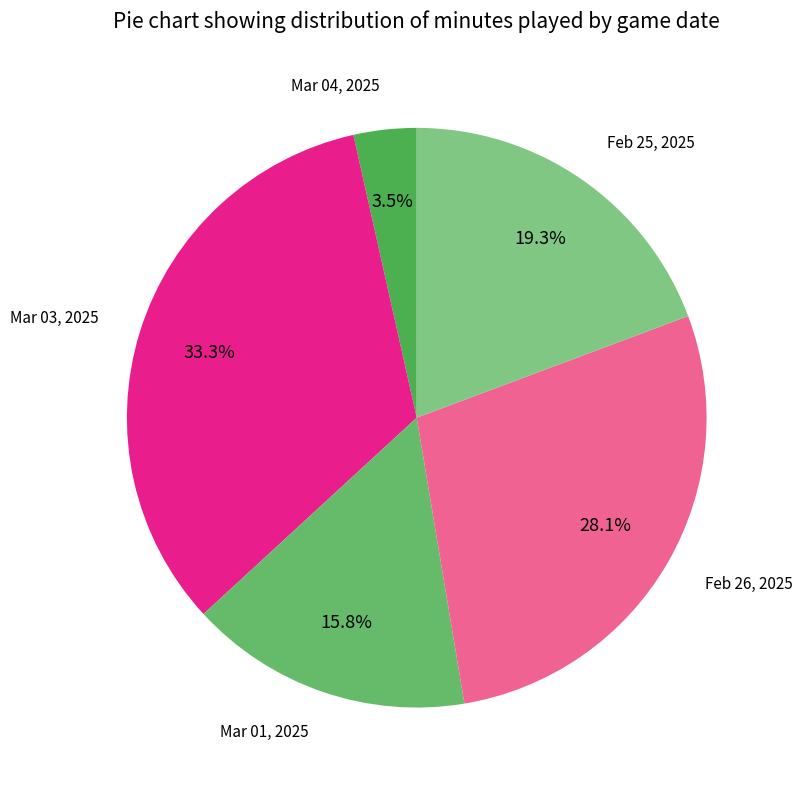

How many slices are in this pie chart?

5